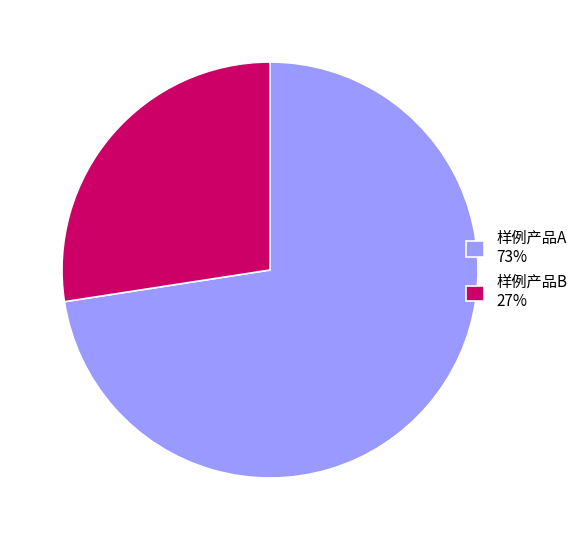

Which has a higher value, 样例产品A or 样例产品B?

样例产品A